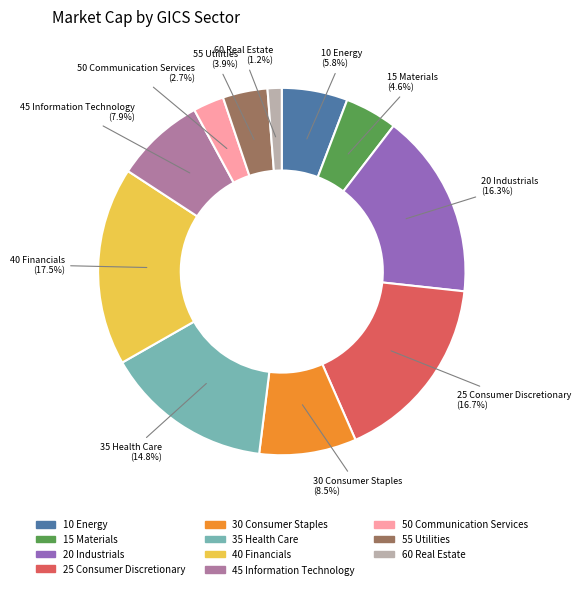

Which category has the smallest portion of the pie?

60 Real Estate